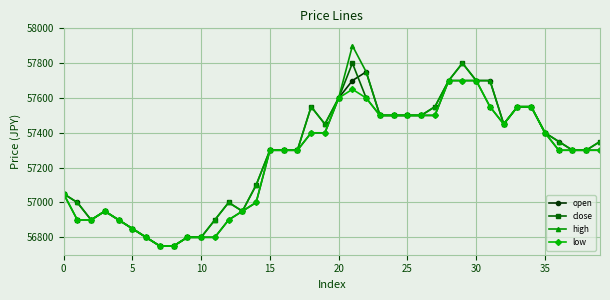

What is the smallest value displayed?

56750